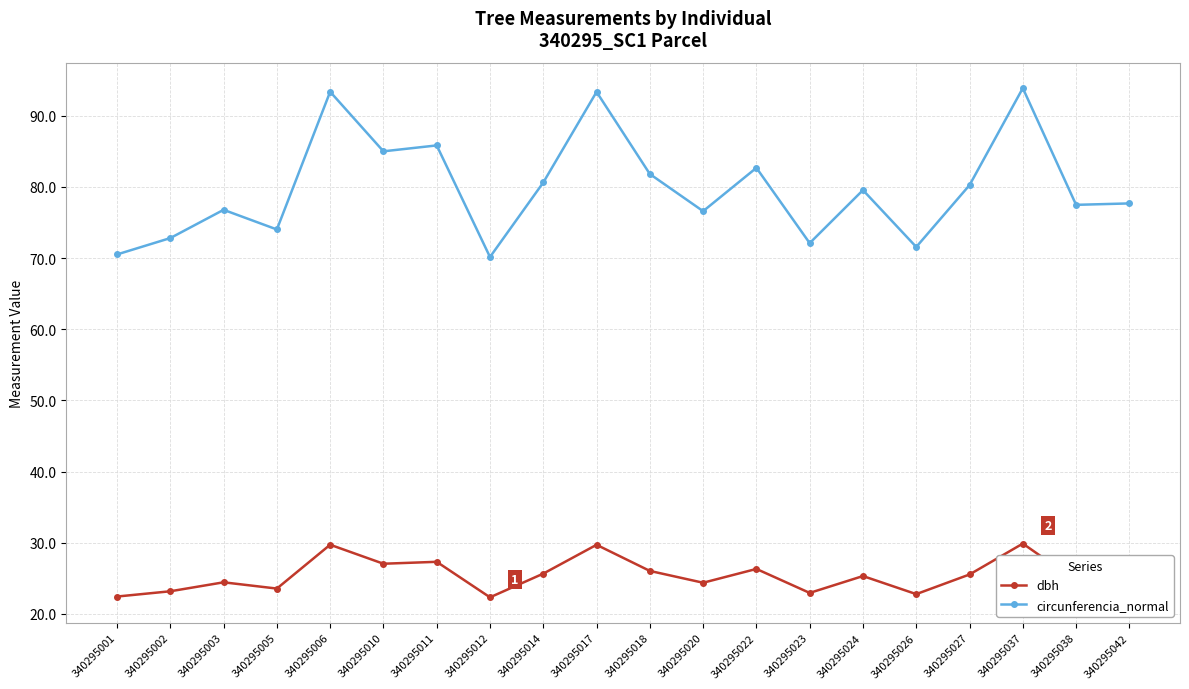

Between 340295003 and 340295006, which series saw the biggest shift?

circunferencia_normal